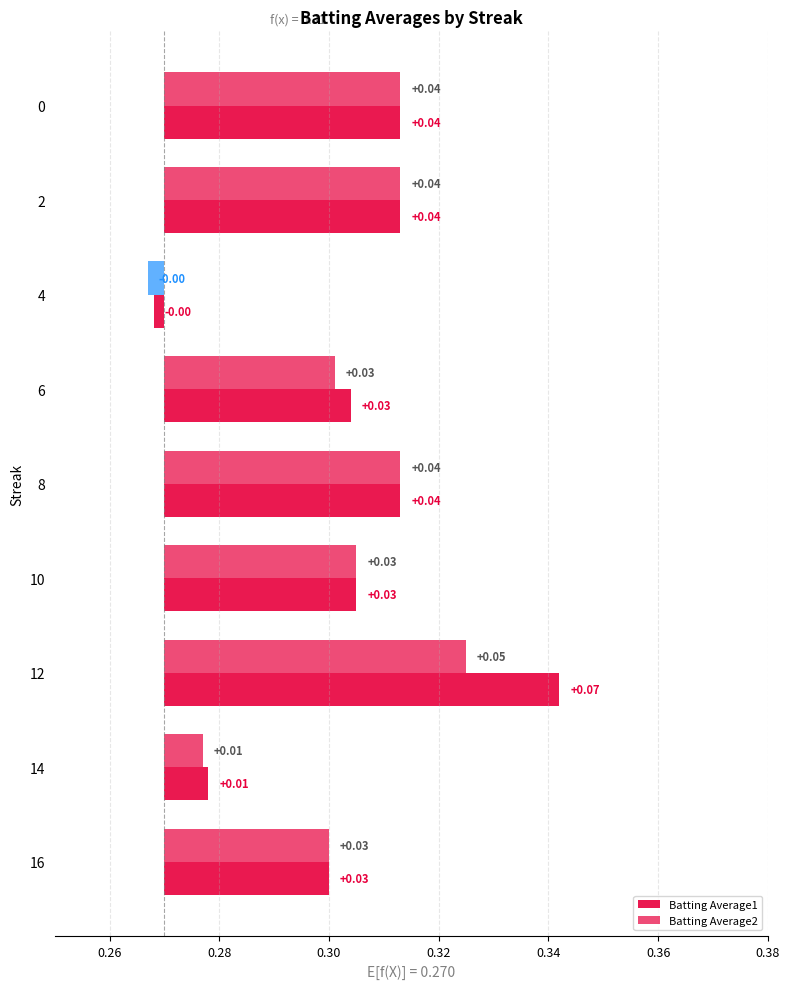

What is the difference between the maximum and minimum values in the Batting Average2 series?

0.1